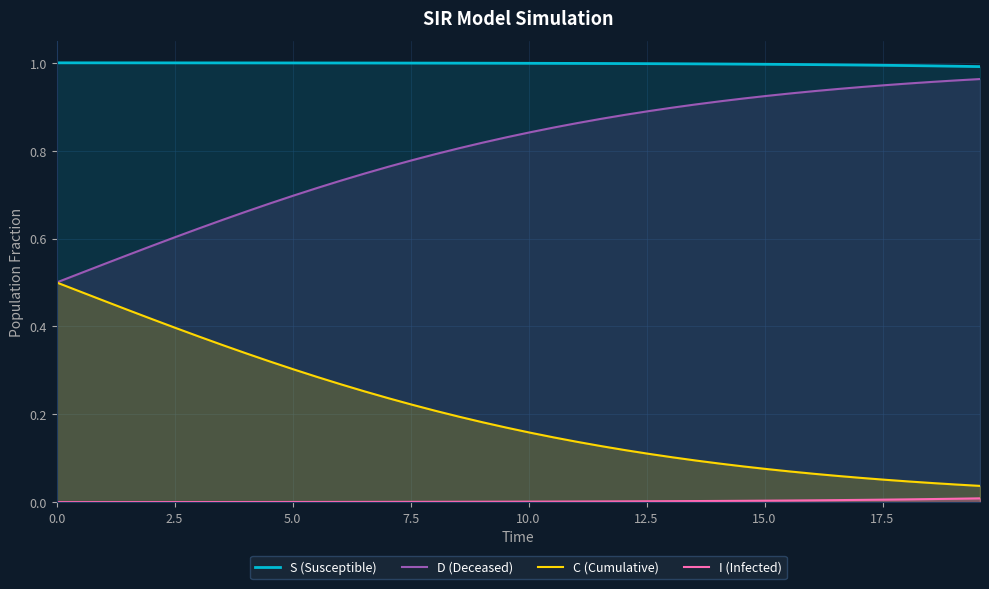

Does the chart display data point markers on the line(s)?

No